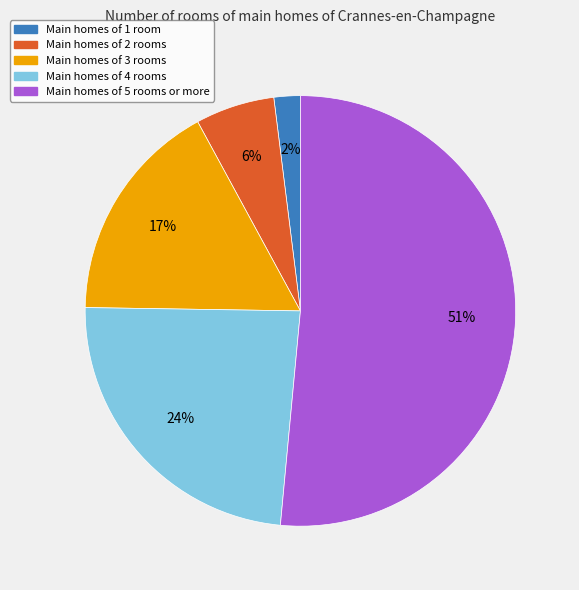

What percentage is the Main homes of 3 rooms slice, to the nearest percent?

17%